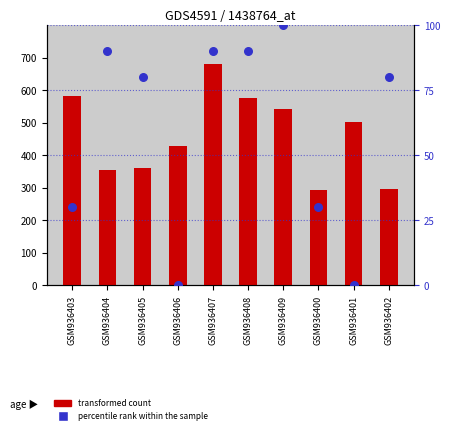

At how many categories does at least one series exceed 441?

5